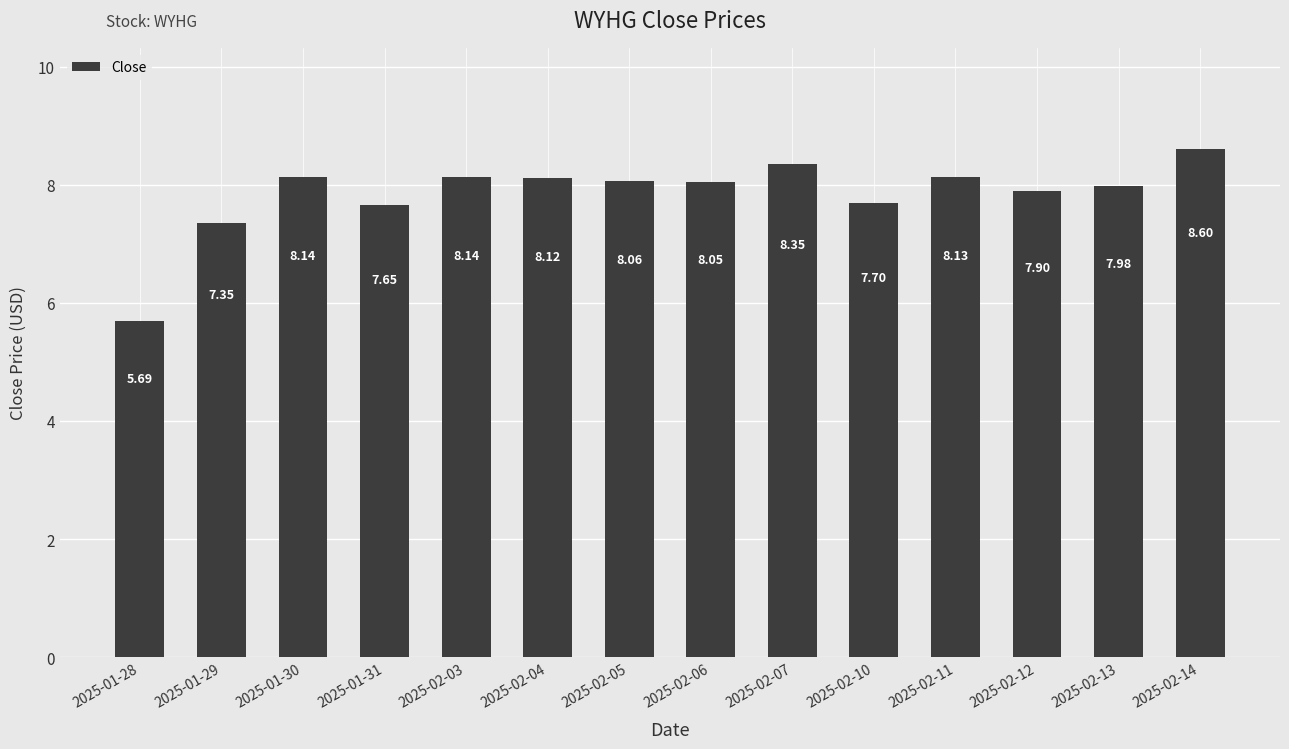

What is the label of the 2nd bar from the left?

2025-01-29